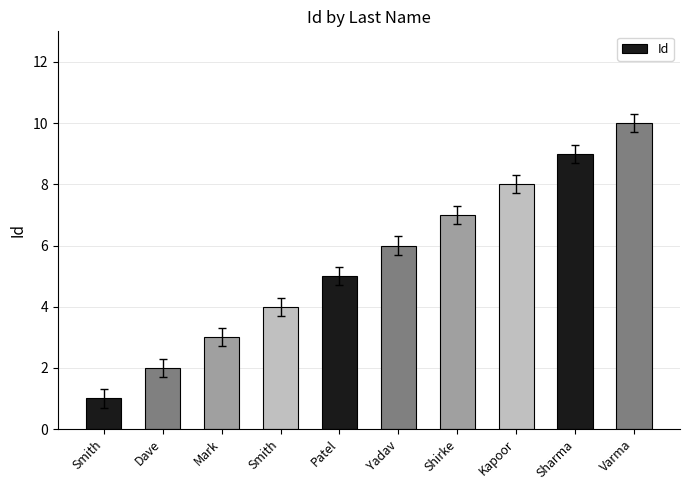

What is the value of the 1st bar from the left?

1